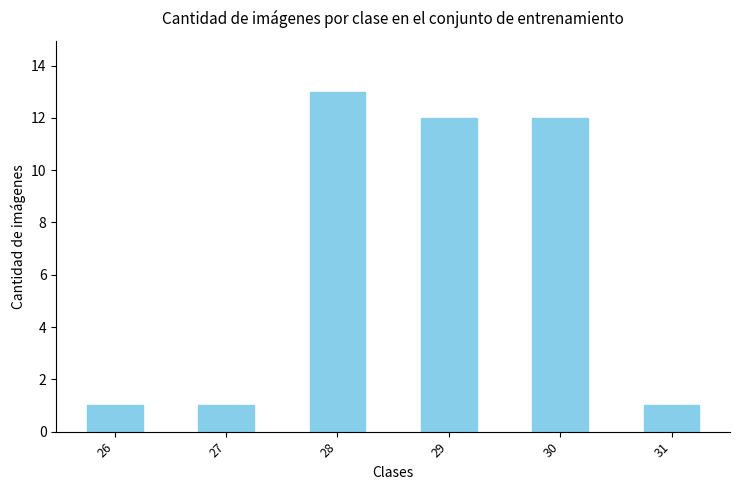

Reading left to right, transcribe all the data shown in this chart.

26=1	27=1	28=13	29=12	30=12	31=1